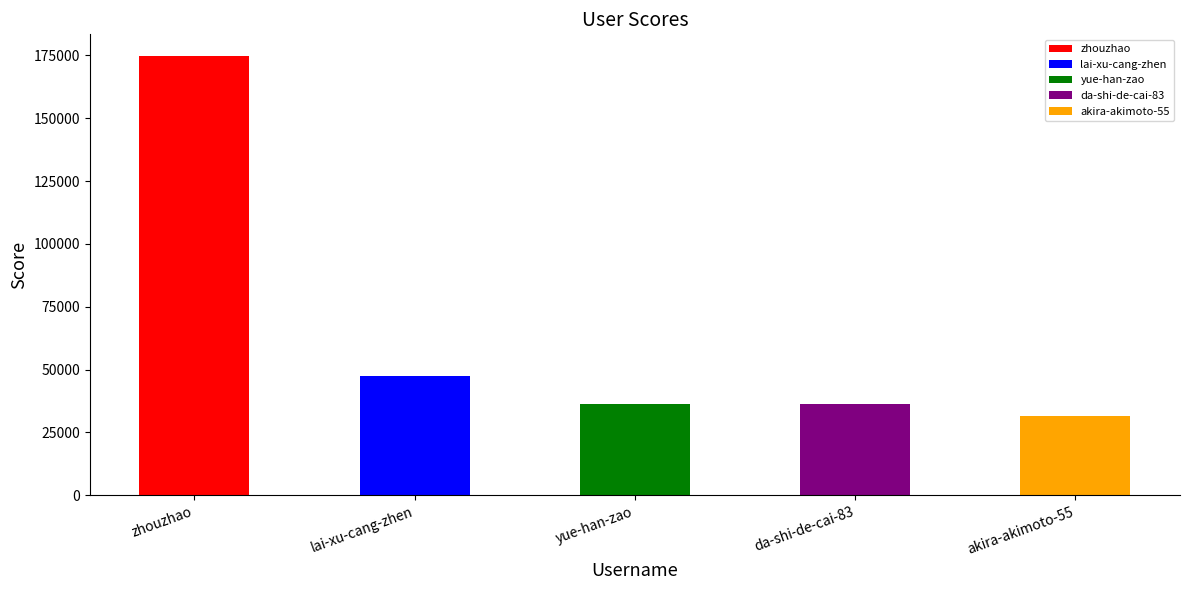

What is the change in value from zhouzhao to lai-xu-cang-zhen?

-126975